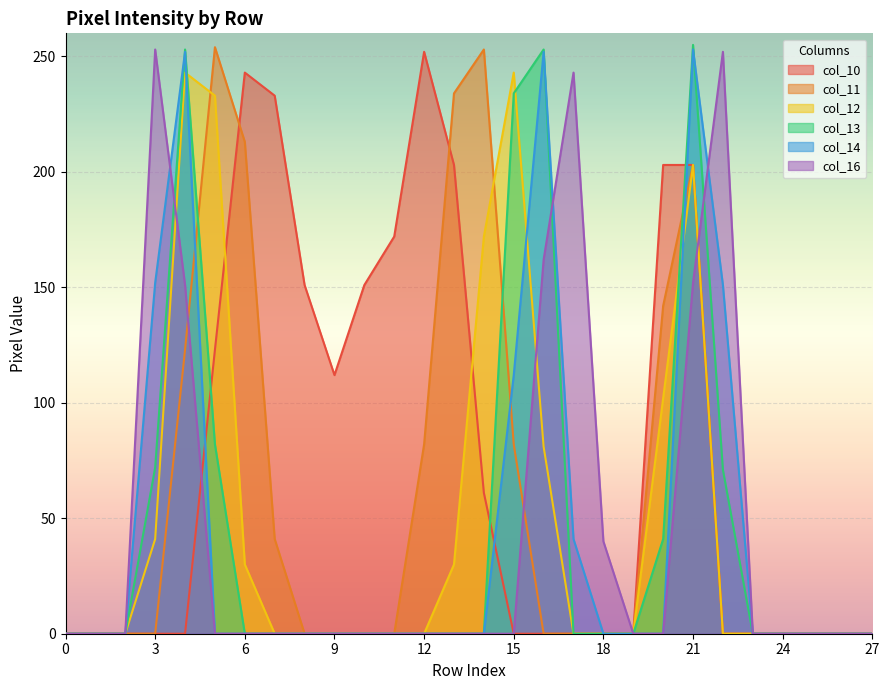

Rank the categories by col_16 value from highest to lowest.

3, 22, 17, 16, 21, 4, 18, 0, 1, 2, 5, 6, 7, 8, 9, 10, 11, 12, 13, 14, 15, 19, 20, 23, 24, 25, 26, 27